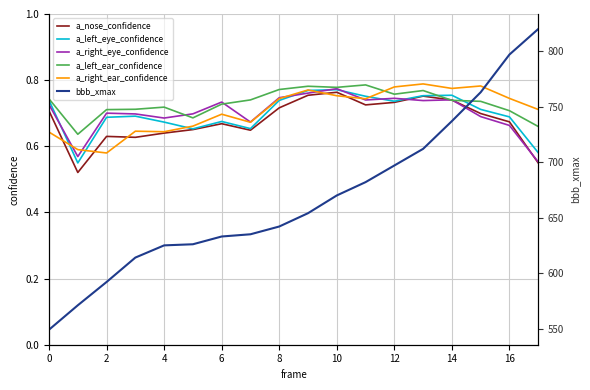

How many interior local valleys does the a_left_ear_confidence series have?

4